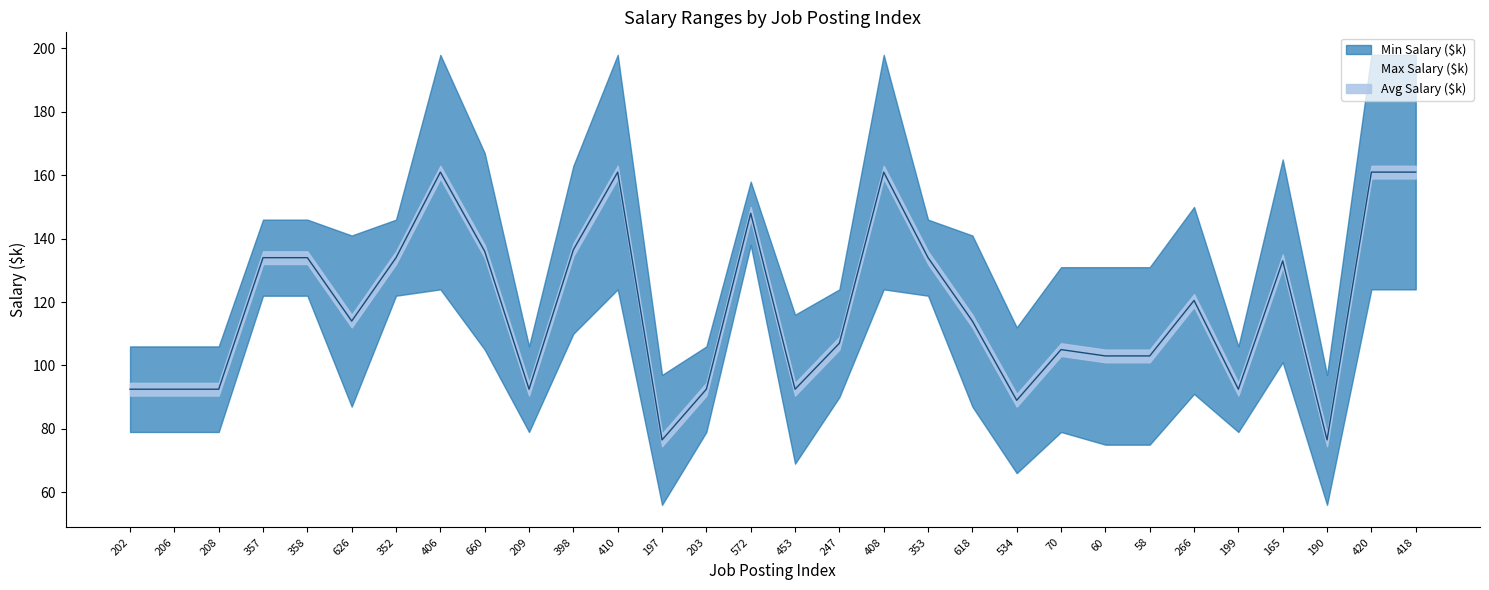

How many categories are shown in the chart?

30